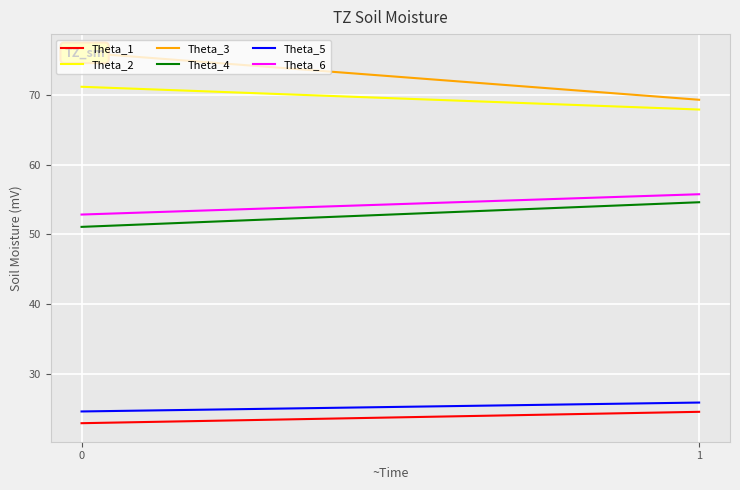

What is the sum of all Theta_6 values?

108.6